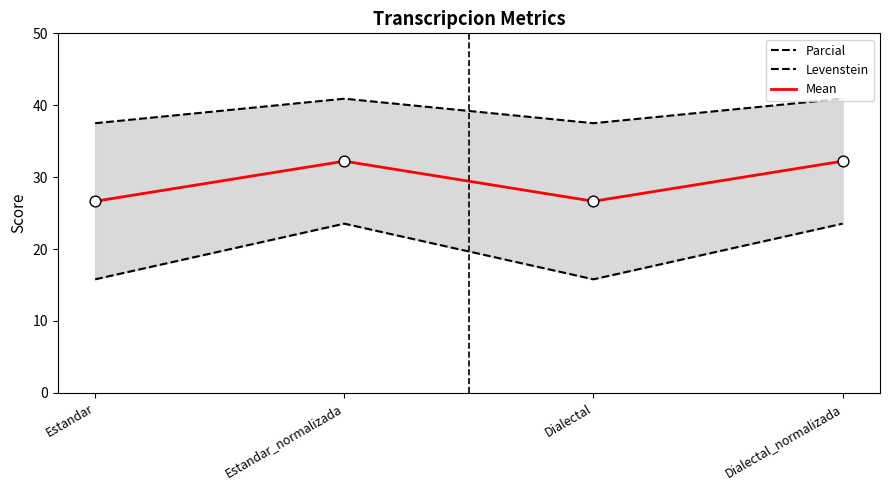

Which series contains the highest Y value?

Parcial